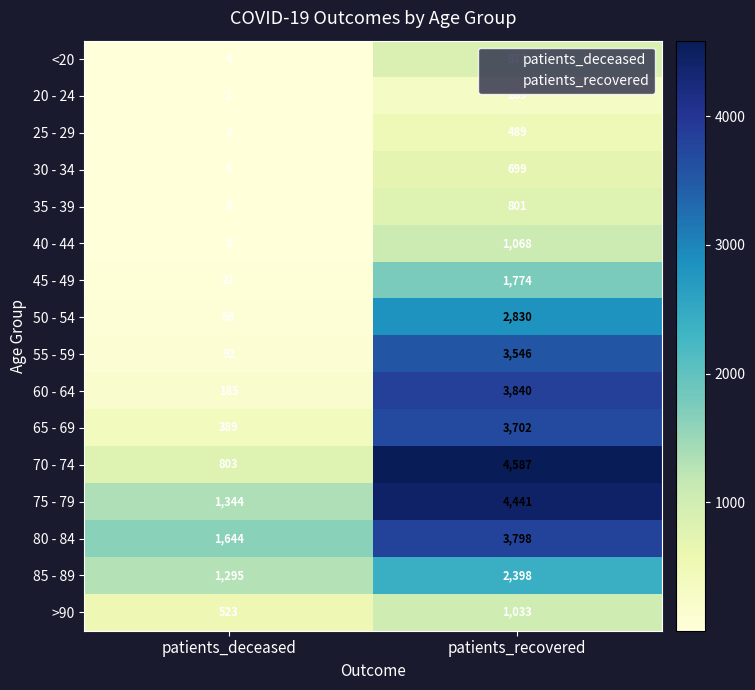

What is the greatest value displayed?

4587